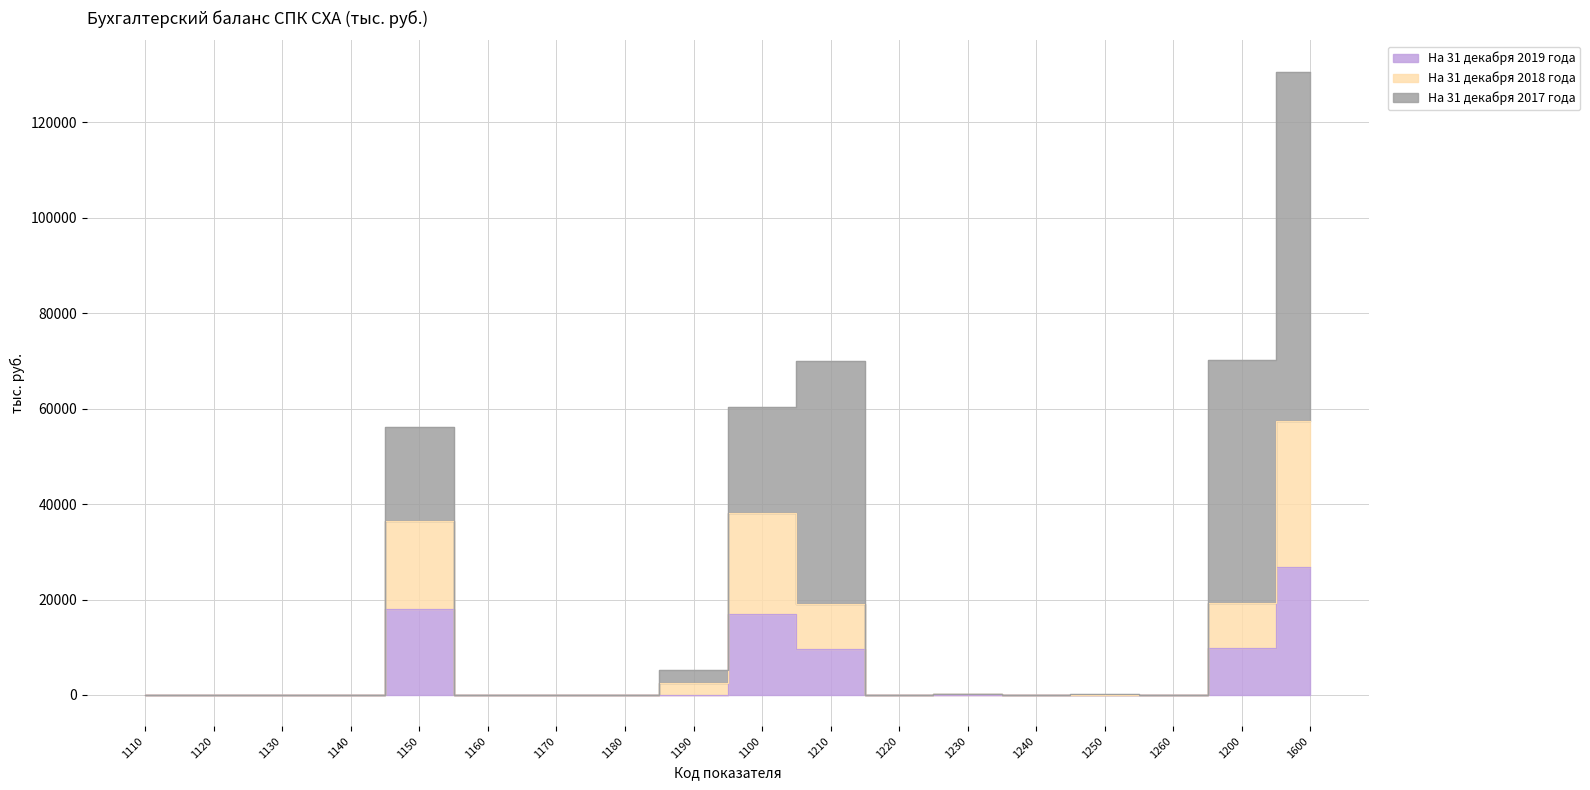

Where is the first local minimum for На 31 декабря 2019 года?

1220